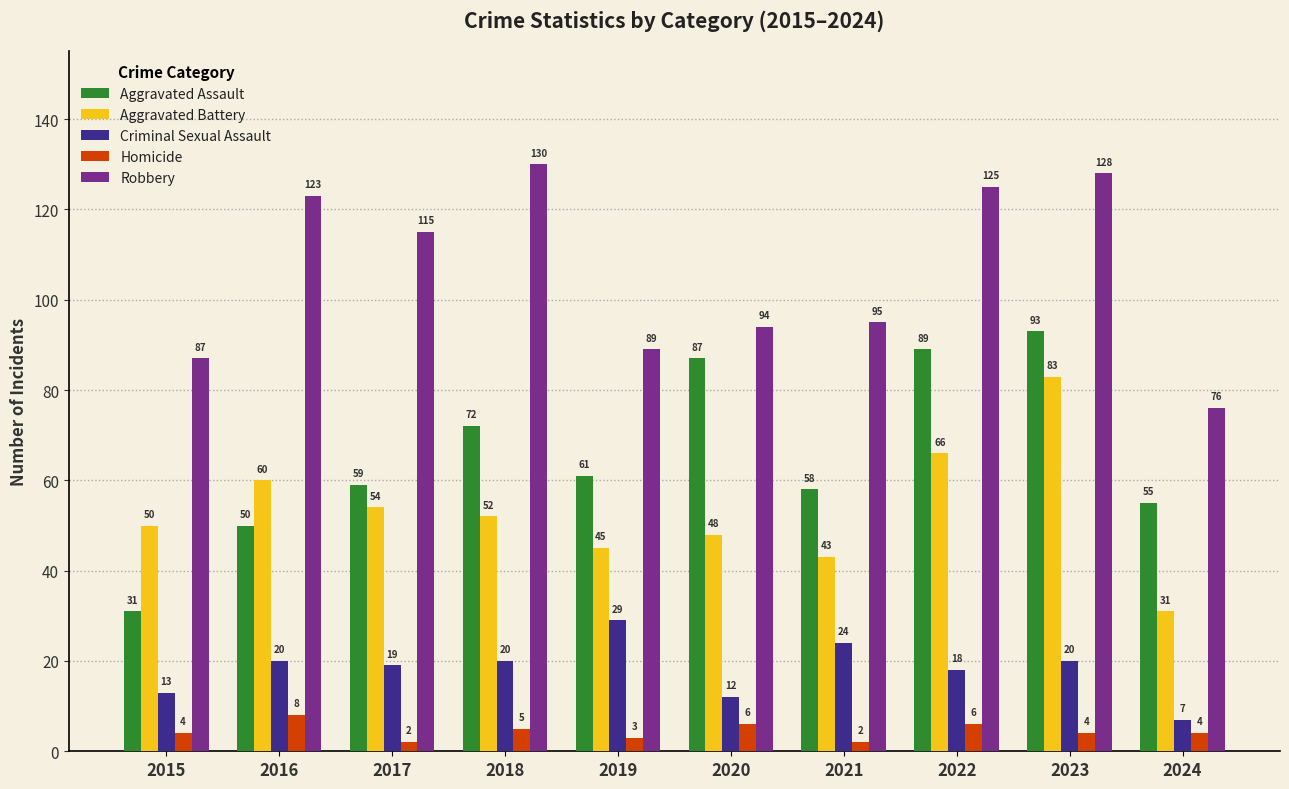

Reading left to right, transcribe all the data shown in this chart.

Aggravated Assault: 2015=31	2016=50	2017=59	2018=72	2019=61	2020=87	2021=58	2022=89	2023=93	2024=55
Aggravated Battery: 2015=50	2016=60	2017=54	2018=52	2019=45	2020=48	2021=43	2022=66	2023=83	2024=31
Criminal Sexual Assault: 2015=13	2016=20	2017=19	2018=20	2019=29	2020=12	2021=24	2022=18	2023=20	2024=7
Homicide: 2015=4	2016=8	2017=2	2018=5	2019=3	2020=6	2021=2	2022=6	2023=4	2024=4
Robbery: 2015=87	2016=123	2017=115	2018=130	2019=89	2020=94	2021=95	2022=125	2023=128	2024=76